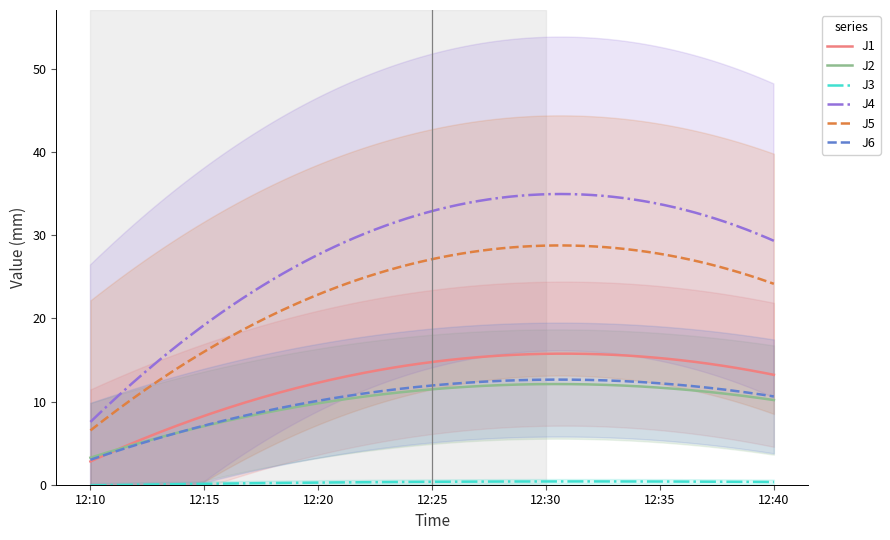

True or false: J6 and J5 cross at least once.

False